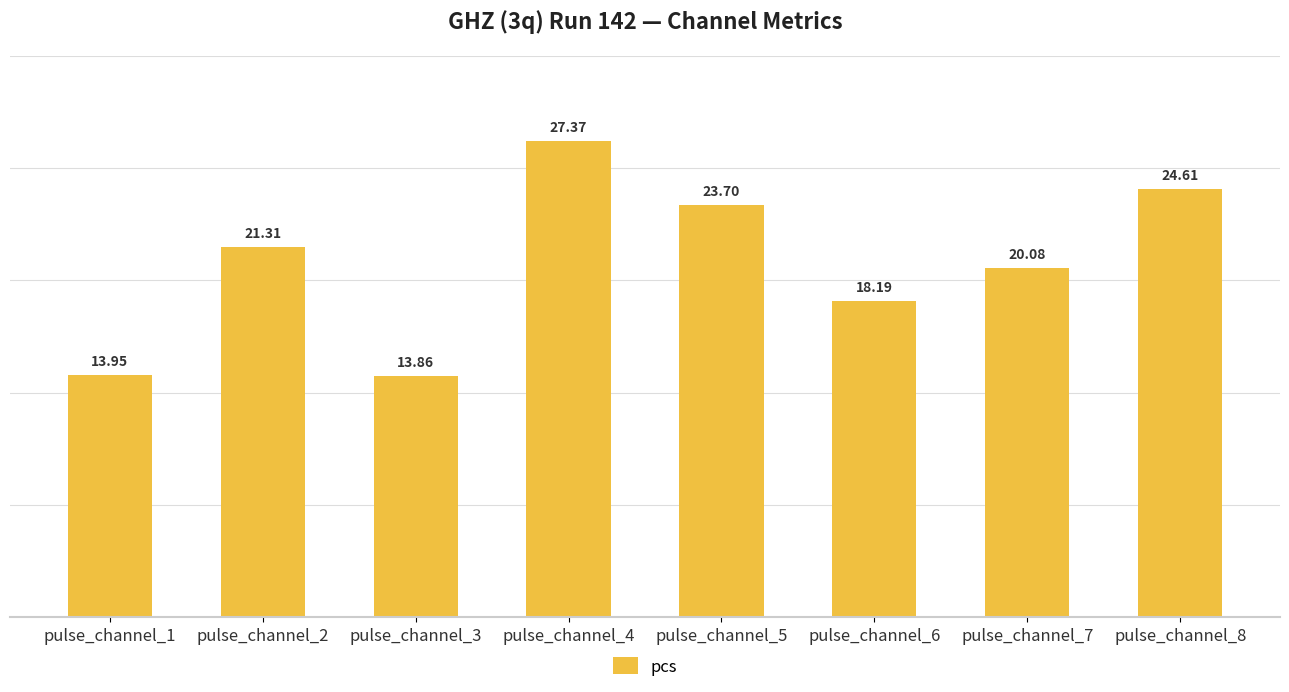

What is the difference between the maximum and minimum values?

13.5